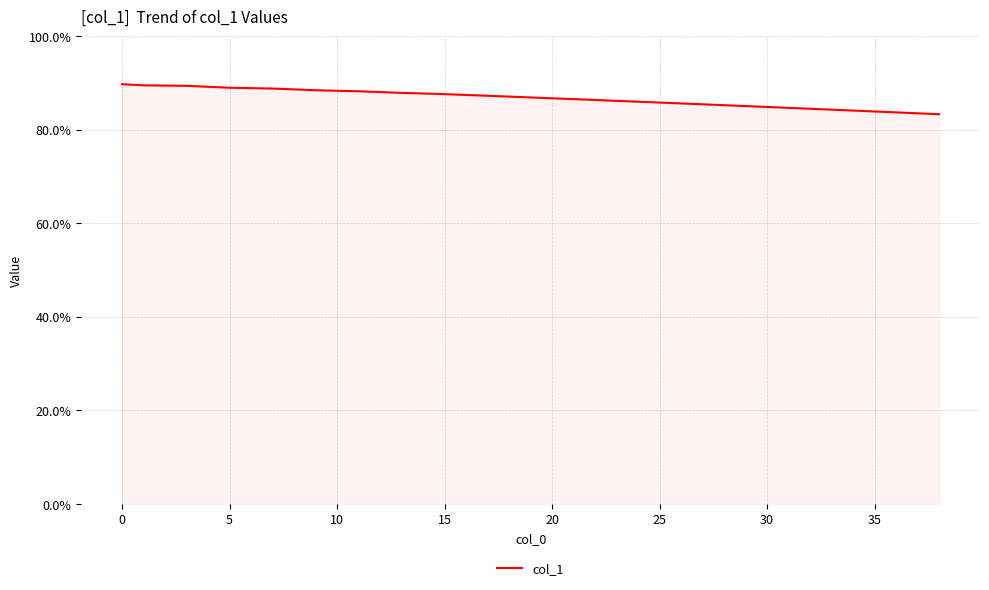

What is the difference between the maximum and minimum values?

6.4